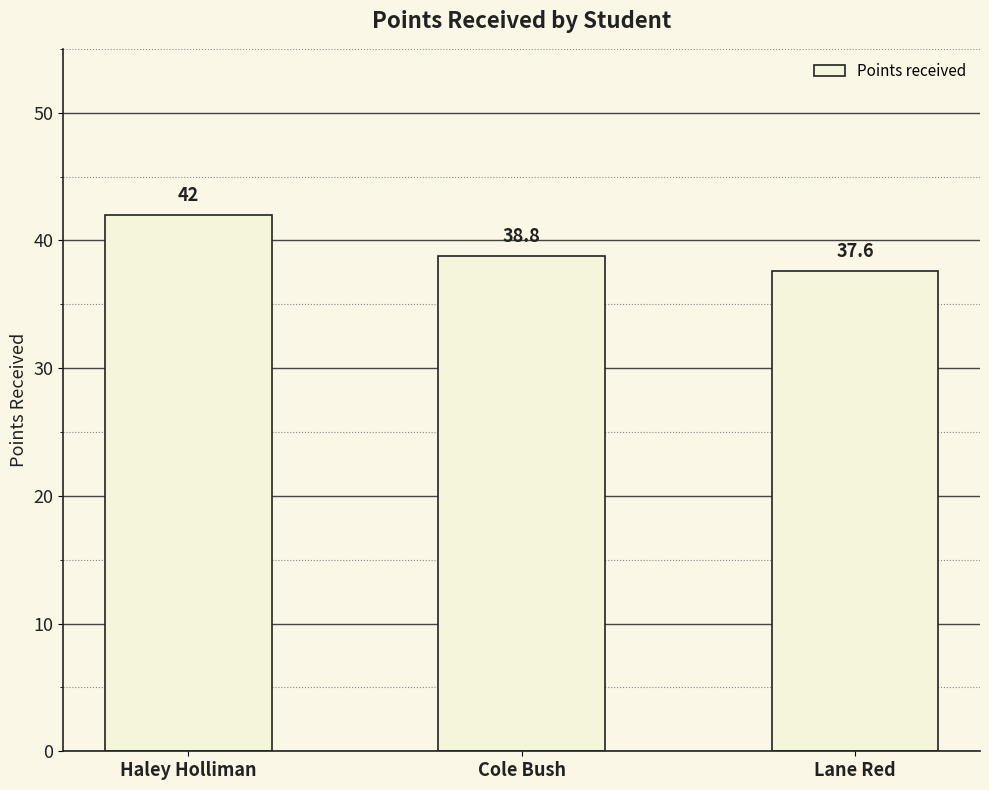

How many bars are there in total?

3